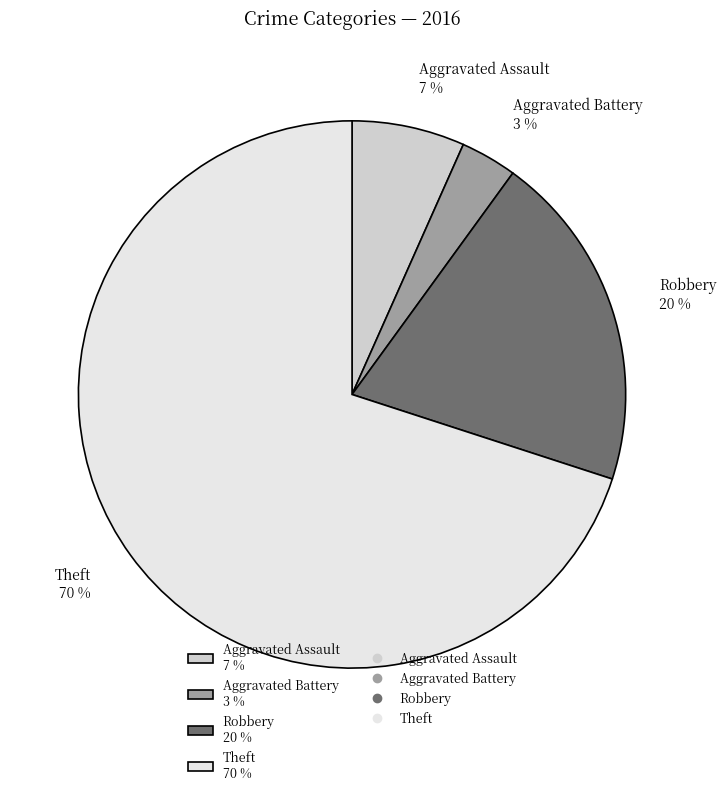

Which category has the smallest portion of the pie?

Aggravated Battery